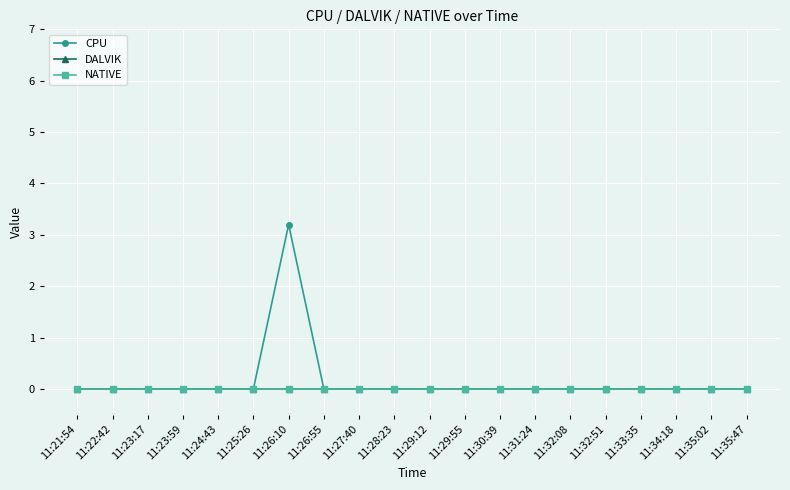

Does the chart have visible grid lines?

Yes